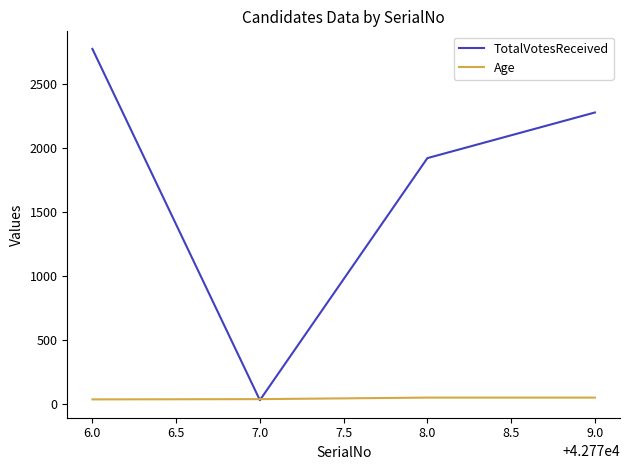

What is the maximum value shown in the chart?

2770